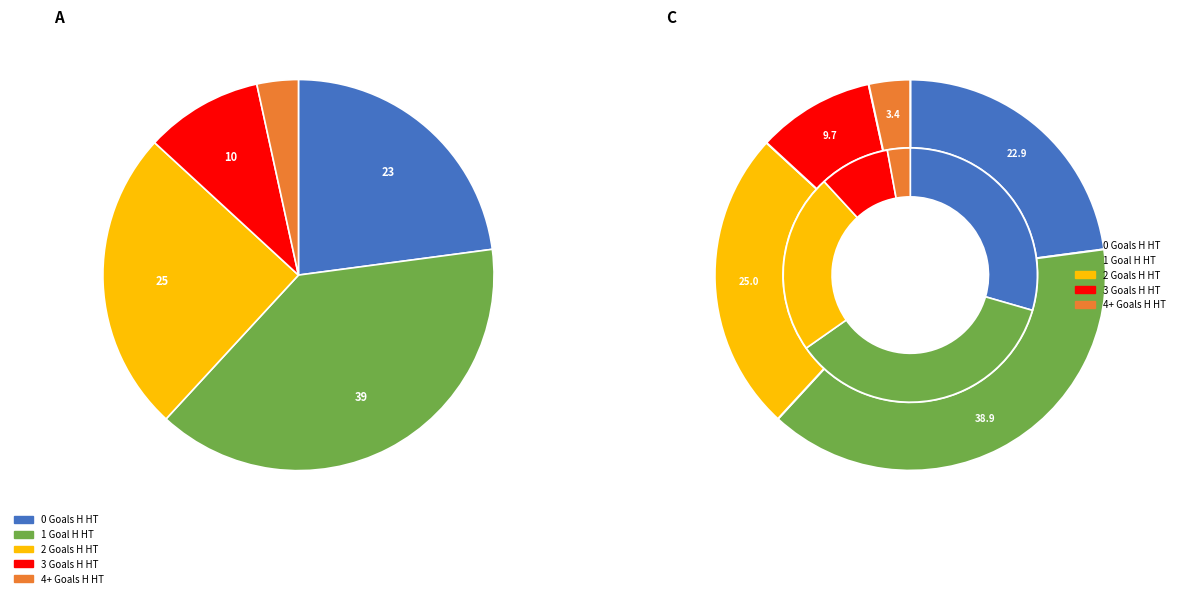

To the nearest percent, what portion does 4+ represent?

3%